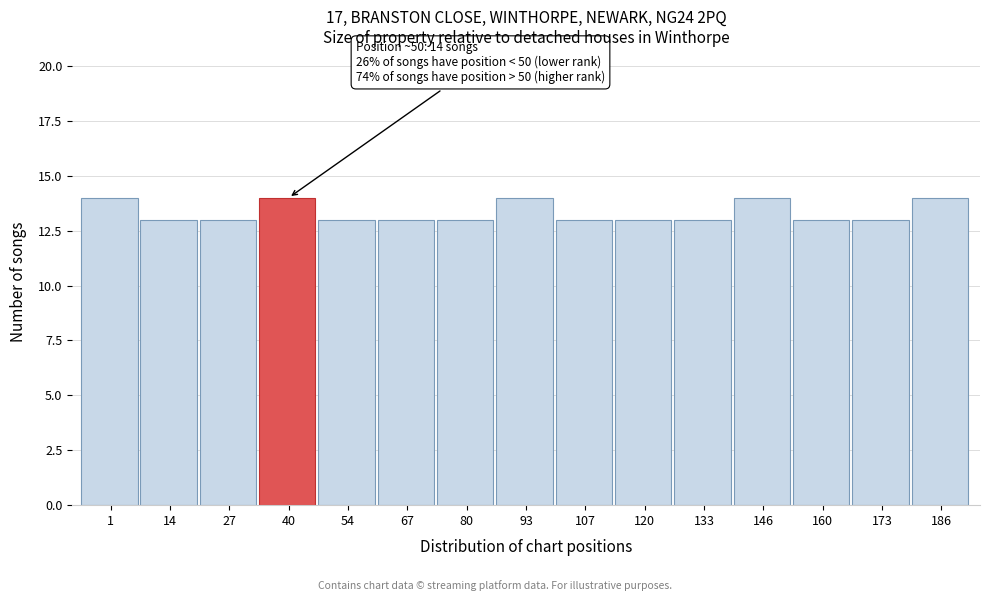

Reading left to right, extract all data points from this chart.

14	13	13	14	13	13	13	14	13	13	13	14	13	13	14